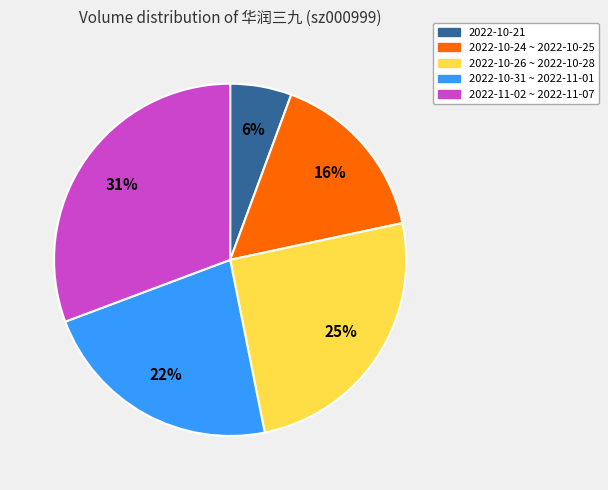

Is there any slice that represents more than half of the pie?

No